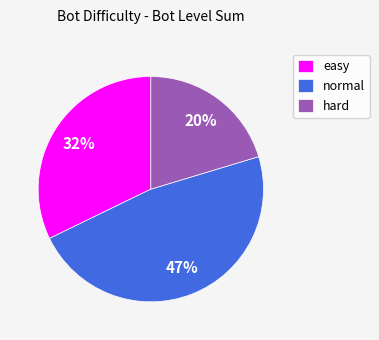

What percentage is the normal slice, to the nearest percent?

47%